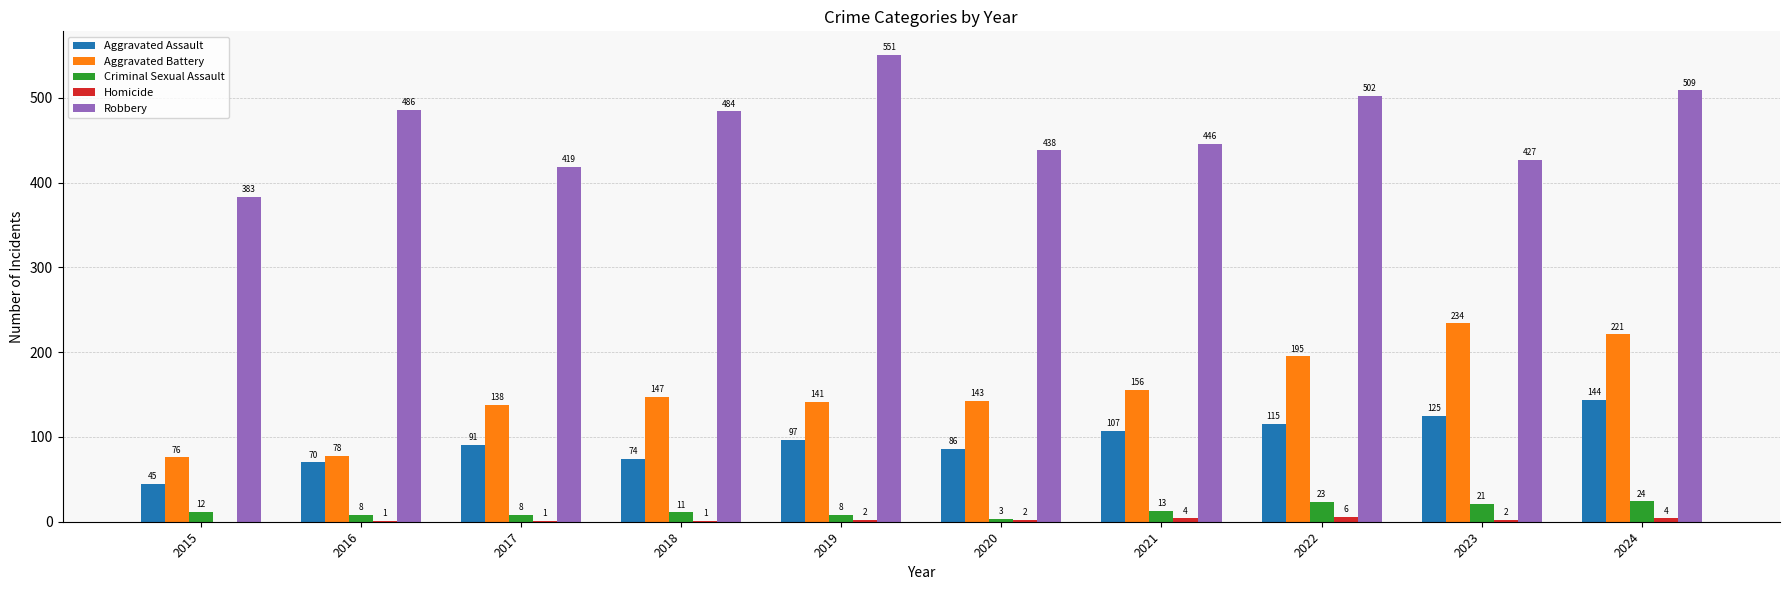

Count the number of data series in this chart.

5